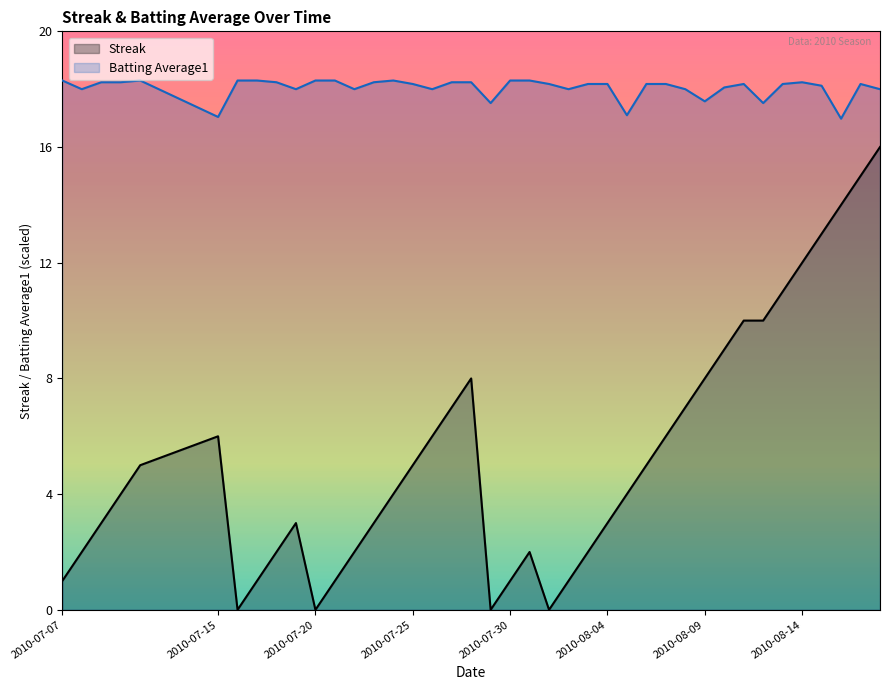

The Batting Average1 series shows 17.0 at 2010-07-15. True or false?

True